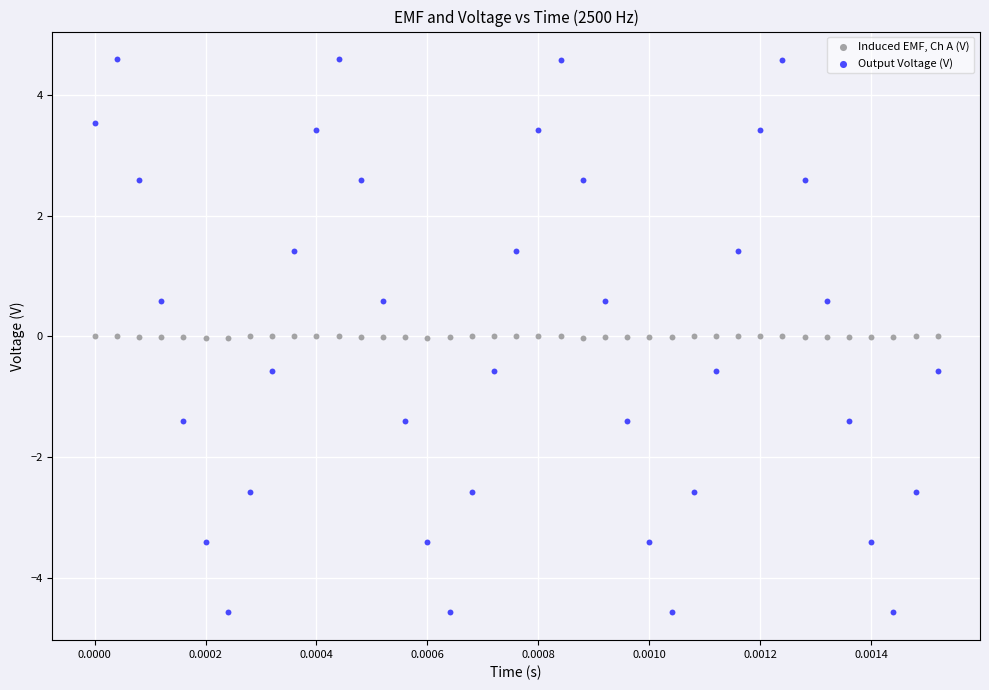

Which series reaches the minimum Y coordinate?

Output Voltage (V)